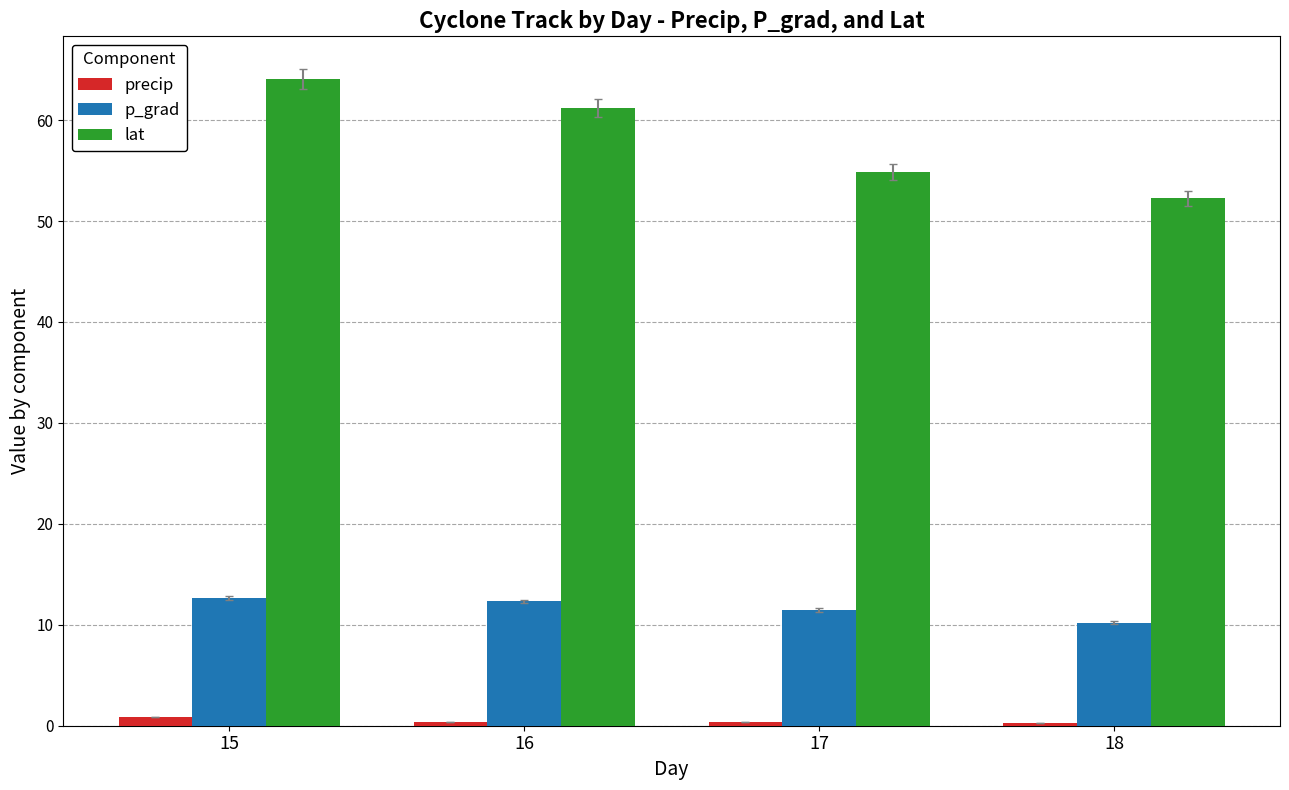

The value of precip at 18 is 0.3. True or false?

True